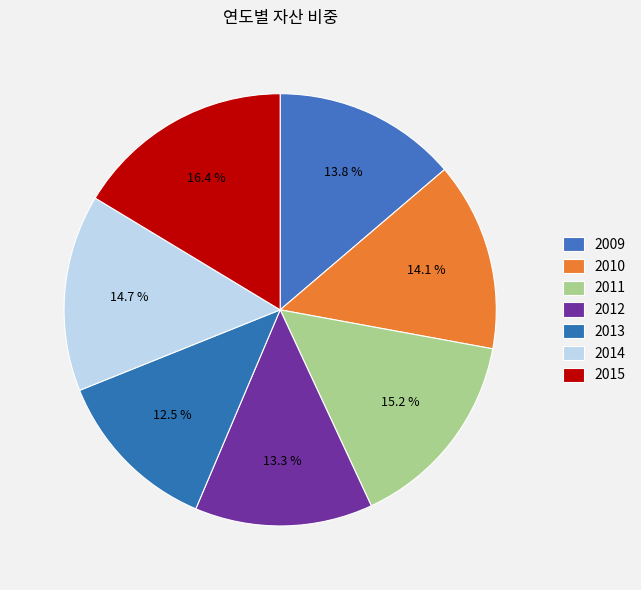

To the nearest percent, what is the difference between the 2015 and 2012 slice percentages?

3%